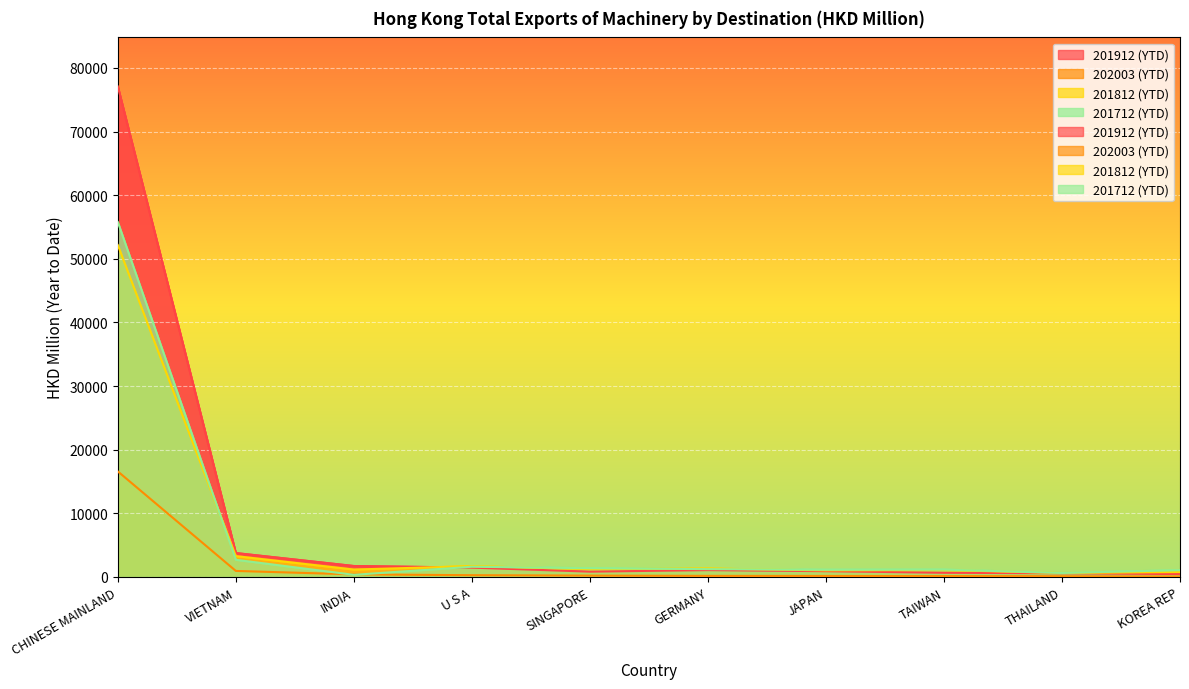

What are all the series names shown in the legend?

201912 (YTD), 202003 (YTD), 201812 (YTD), 201712 (YTD)